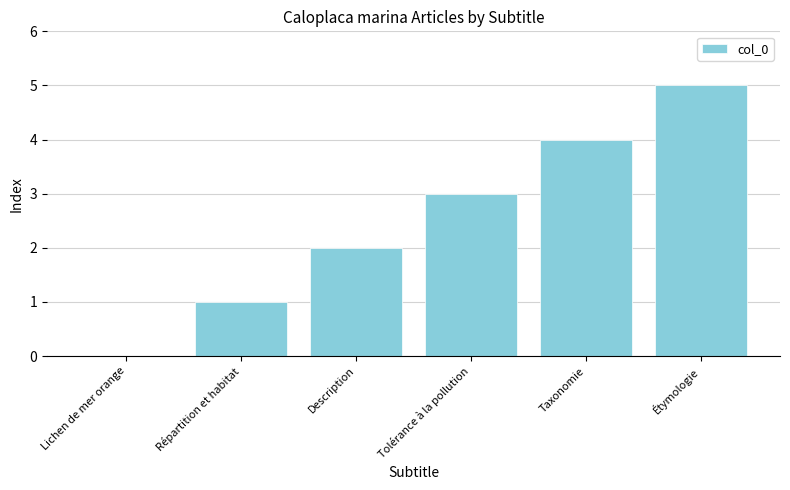

The value at Répartition et habitat is 1. True or false?

True